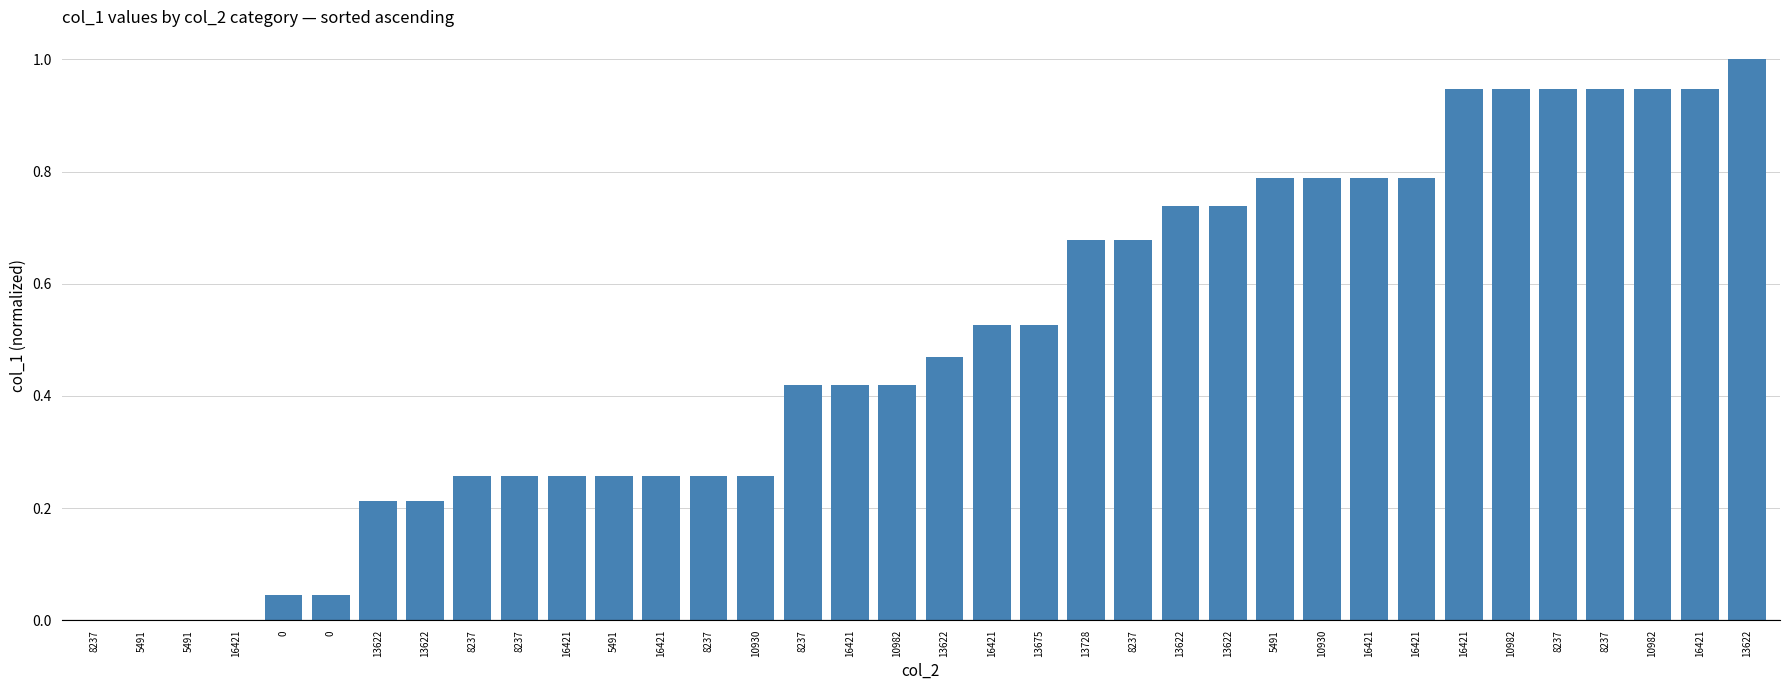

What is the sum of the values at 16421 and 13622?

0.7